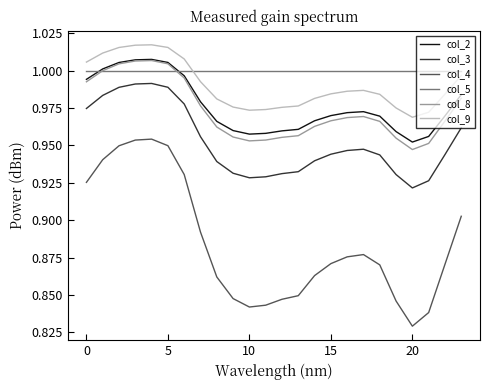

Which series has the largest total across all categories?

col_5